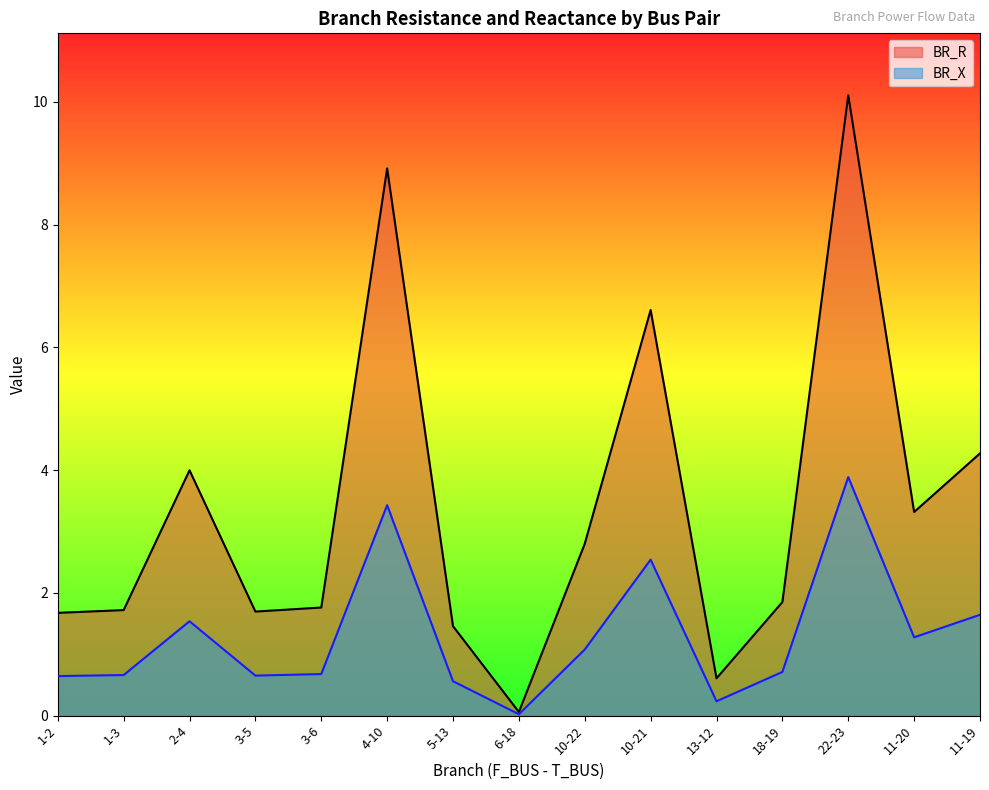

Between 10-22 and 11-19, which series saw the biggest shift?

BR_R